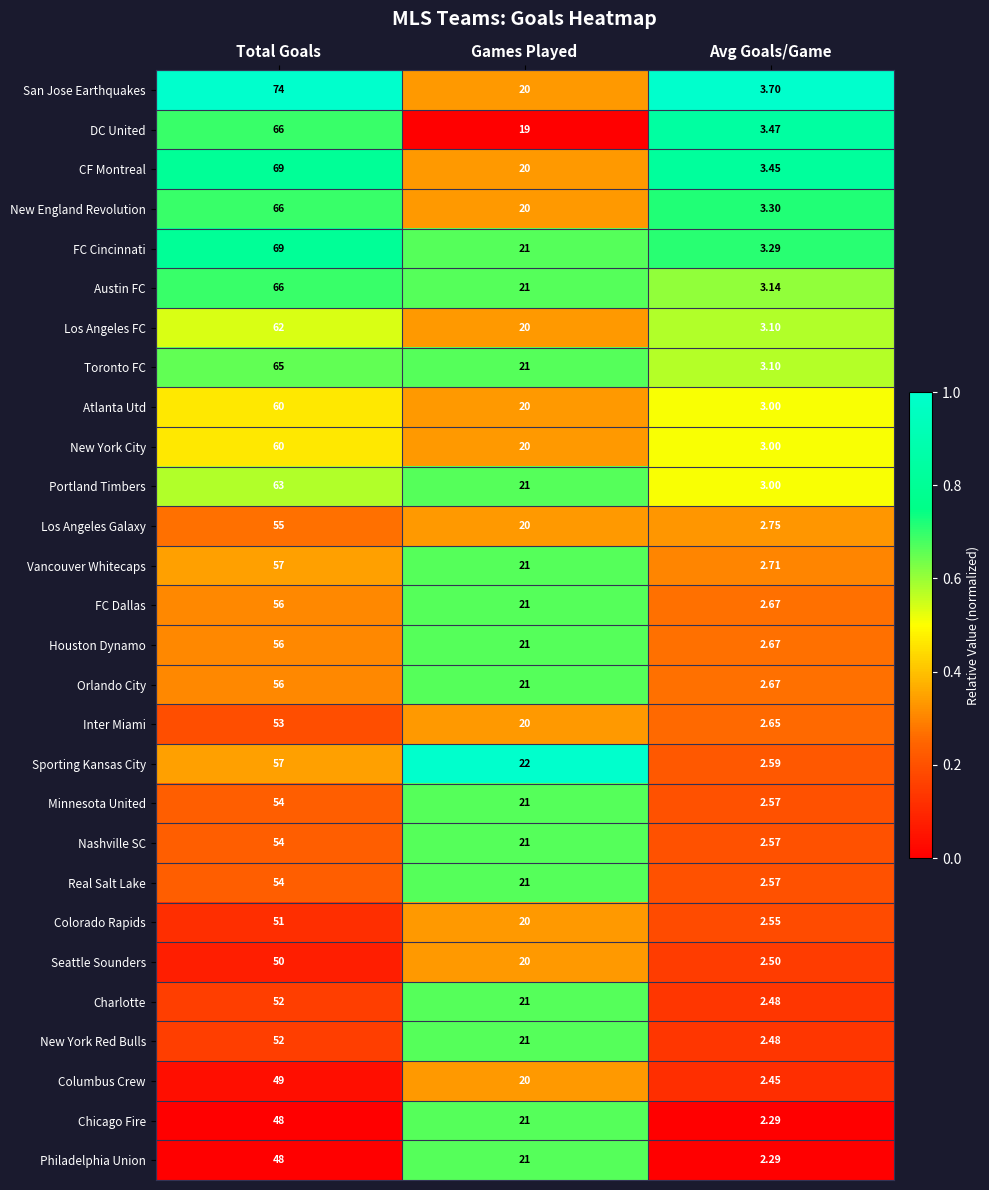

What is the total value across all series at Games Played?

576.0